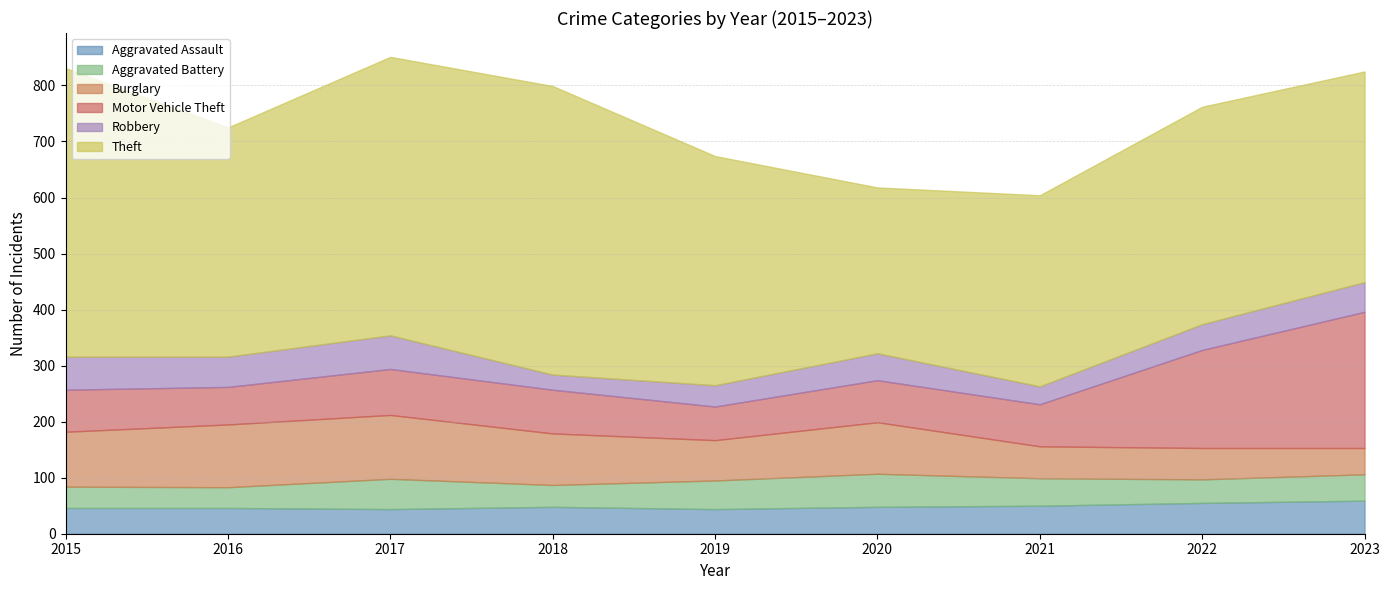

Where does the Motor Vehicle Theft series first go above 75?

2017